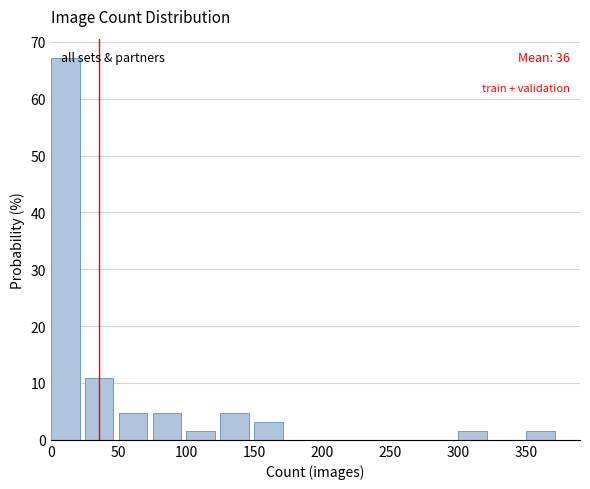

Which range on the x-axis has the tallest bar?

0 to 25